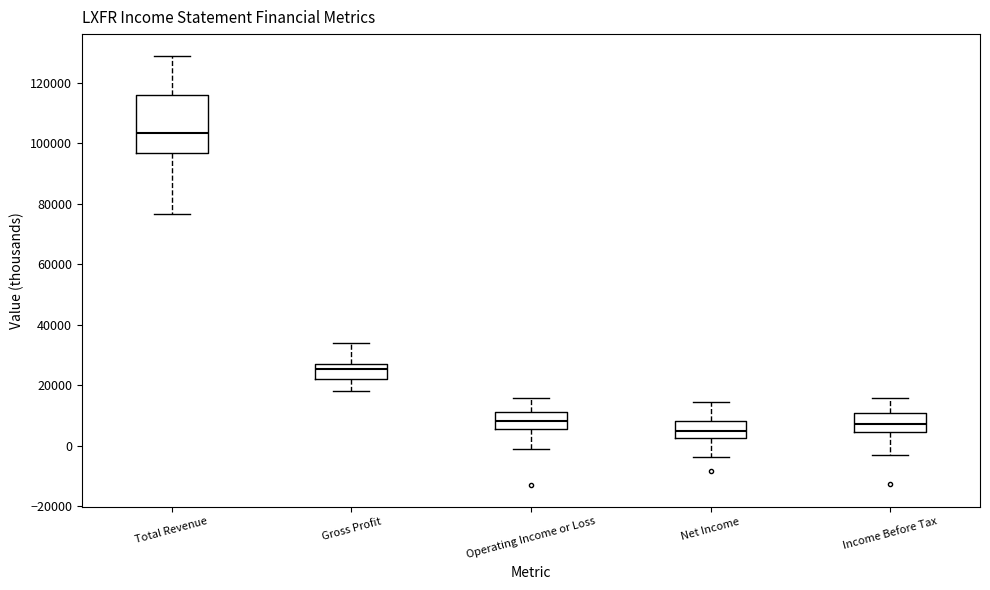

Reading left to right, read every box against the y-axis: the position of its median line, the range the box covers, and the ends of its whiskers. The values are not printed on the chart, so give them approximately, as read against the axis.

Total Revenue: median 104000, box 98000 to 116000, whiskers 76000 to 130000
Gross Profit: median 26000, box 22000 to 28000, whiskers 18000 to 34000
Operating Income or Loss: median 8000, box 6000 to 12000, whiskers -2000 to 16000
Net Income: median 4000, box 2000 to 8000, whiskers -4000 to 14000
Income Before Tax: median 8000, box 4000 to 10000, whiskers -4000 to 16000